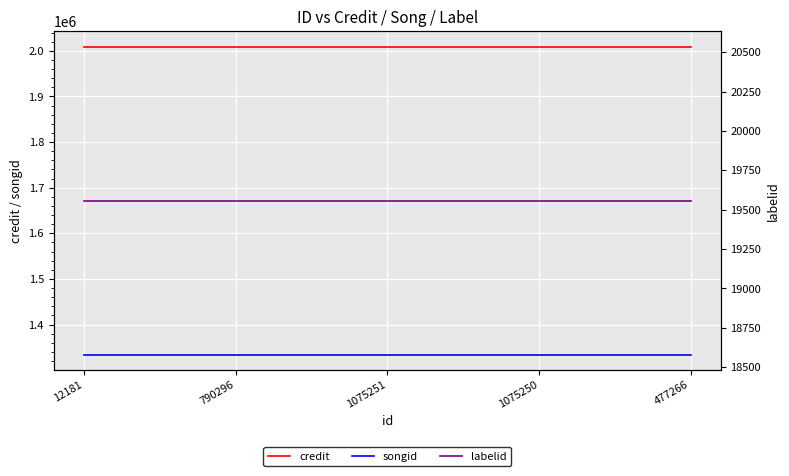

List the labels in order of credit value, largest first.

12181, 790296, 1075251, 1075250, 477266